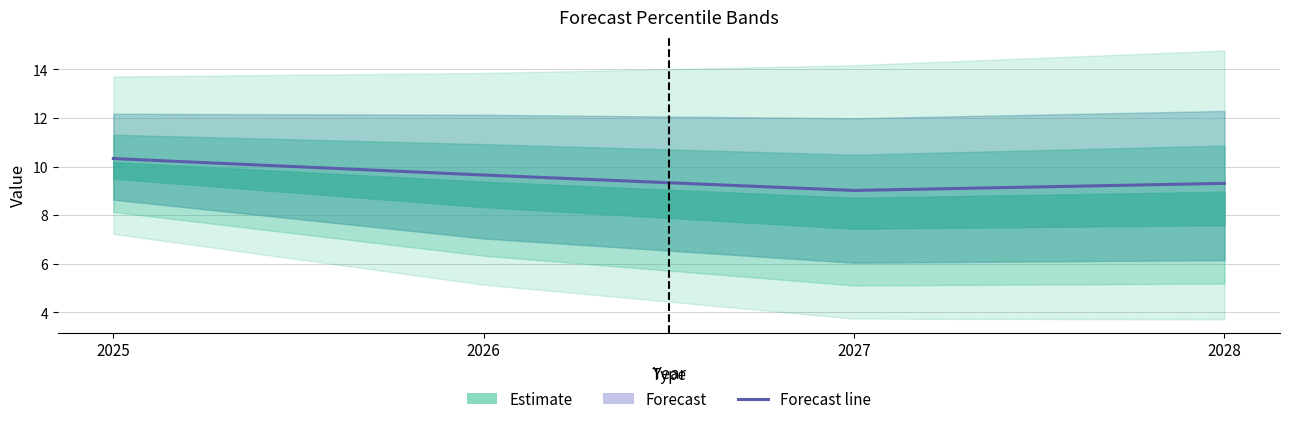

What is the difference between the values at 2028 and 2026?

0.3